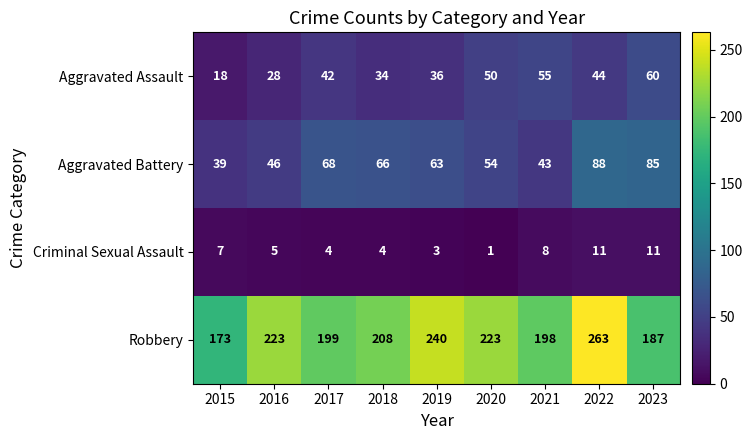

Which series has the widest spread of values?

Robbery